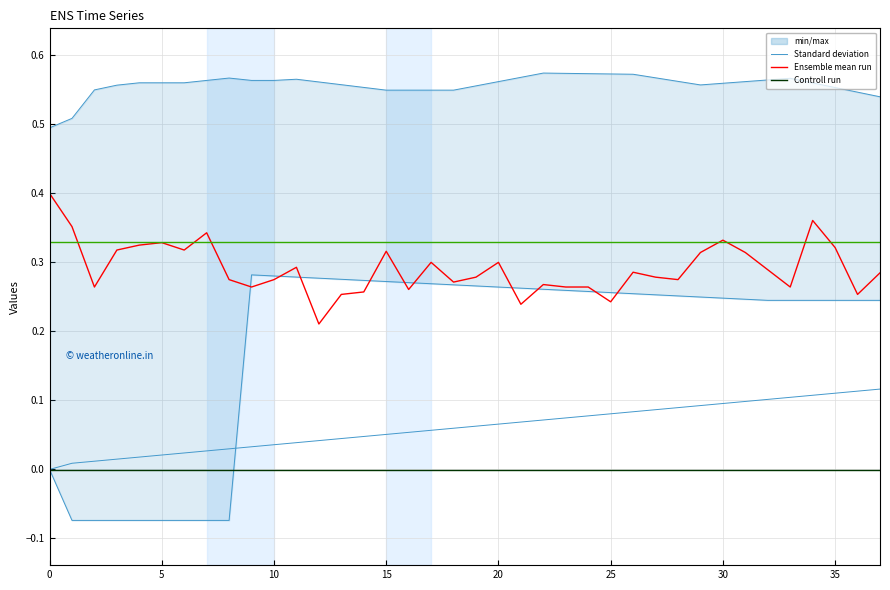

Reading left to right, what are all the values shown in this chart?

Standard deviation: 0.0	0.0	0.0	0.0	0.0	0.0	0.0	0.0	0.0	0.0	0.0	0.0	0.0	0.0	0.0	0.1	0.1	0.1	0.1	0.1	0.1	0.1	0.1	0.1	0.1	0.1	0.1	0.1	0.1	0.1	0.1	0.1	0.1	0.1	0.1	0.1	0.1	0.1
Ensemble mean run: 0.4	0.4	0.3	0.3	0.3	0.3	0.3	0.3	0.3	0.3	0.3	0.3	0.2	0.3	0.3	0.3	0.3	0.3	0.3	0.3	0.3	0.2	0.3	0.3	0.3	0.2	0.3	0.3	0.3	0.3	0.3	0.3	0.3	0.3	0.4	0.3	0.3	0.3
Controll run: -0.0	-0.0	-0.0	-0.0	-0.0	-0.0	-0.0	-0.0	-0.0	-0.0	-0.0	-0.0	-0.0	-0.0	-0.0	-0.0	-0.0	-0.0	-0.0	-0.0	-0.0	-0.0	-0.0	-0.0	-0.0	-0.0	-0.0	-0.0	-0.0	-0.0	-0.0	-0.0	-0.0	-0.0	-0.0	-0.0	-0.0	-0.0
col_34: 0.3	0.3	0.3	0.3	0.3	0.3	0.3	0.3	0.3	0.3	0.3	0.3	0.3	0.3	0.3	0.3	0.3	0.3	0.3	0.3	0.3	0.3	0.3	0.3	0.3	0.3	0.3	0.3	0.3	0.3	0.3	0.3	0.3	0.3	0.3	0.3	0.3	0.3